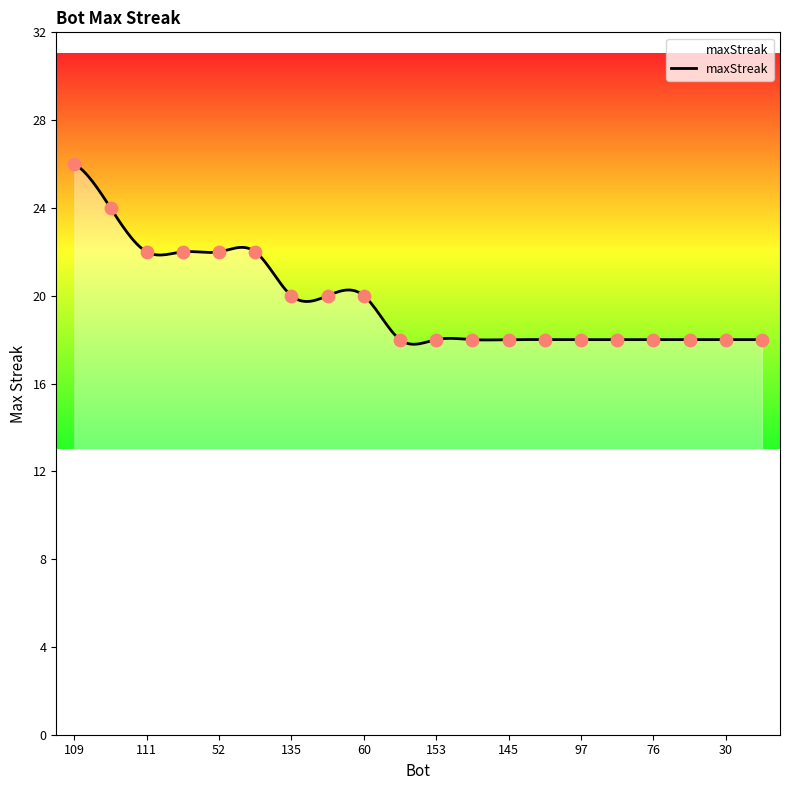

What is the ratio of the value at 94 to the value at 150?

1.3